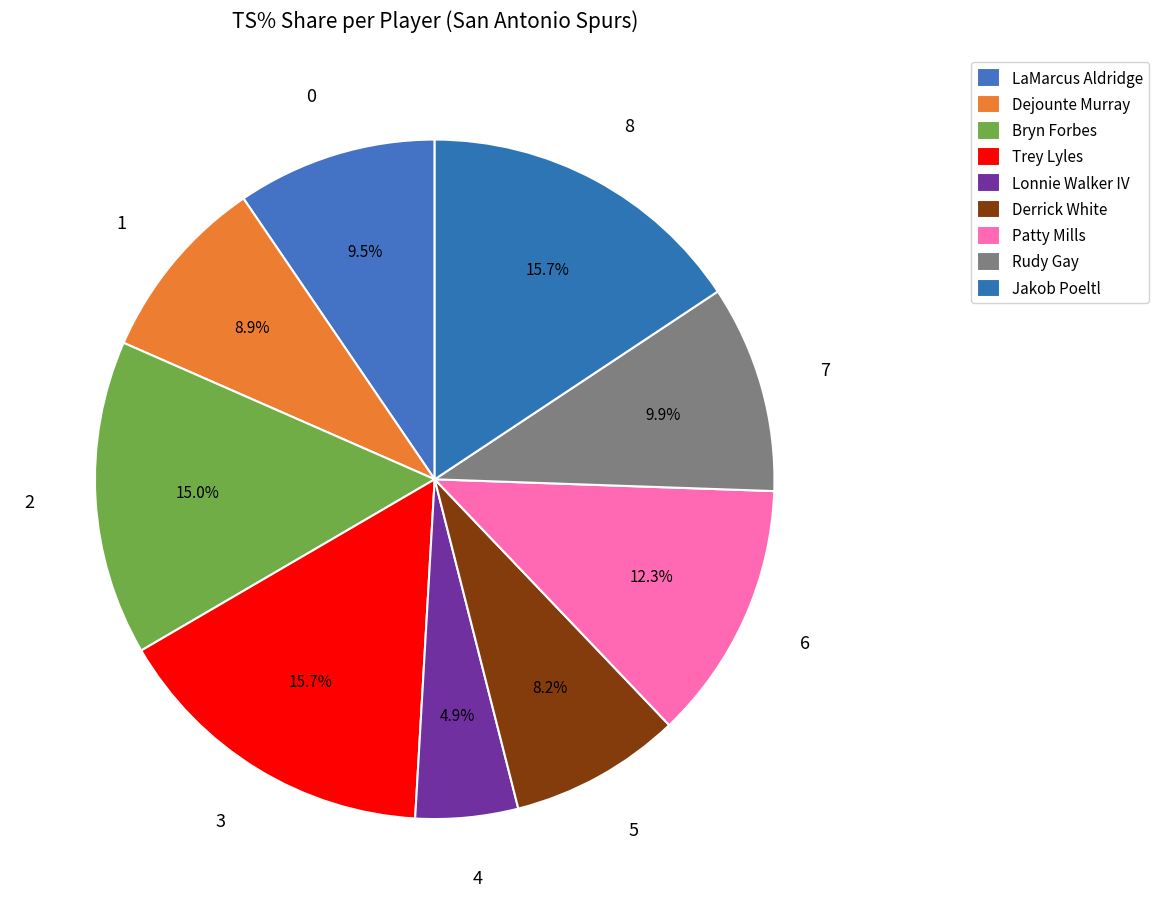

To the nearest percent, what is the difference between the largest and smallest slice percentages?

11%